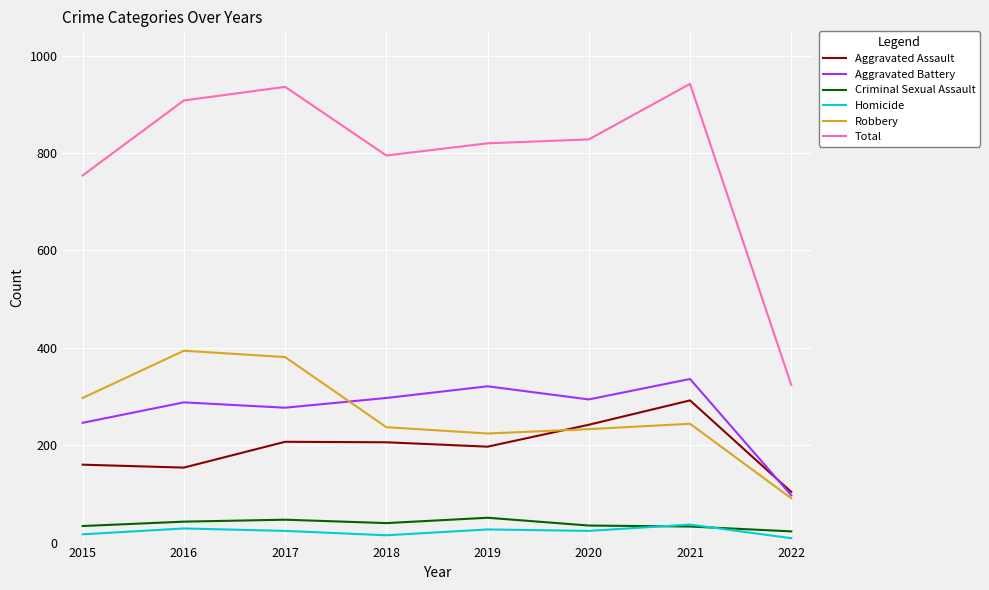

Which series has the largest range (max minus min)?

Total